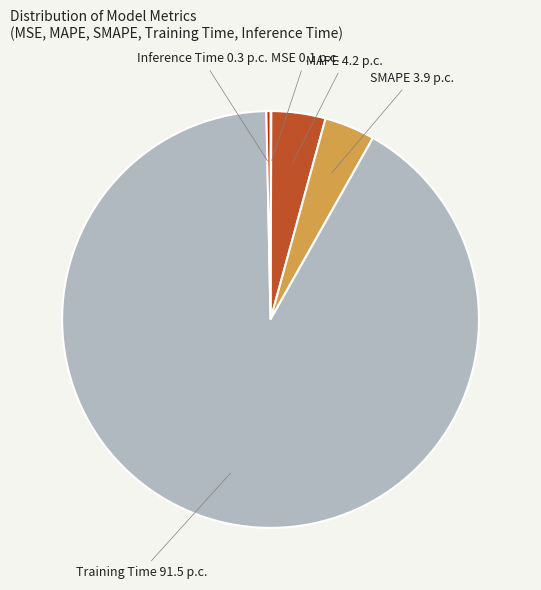

What is the majority slice?

Training Time